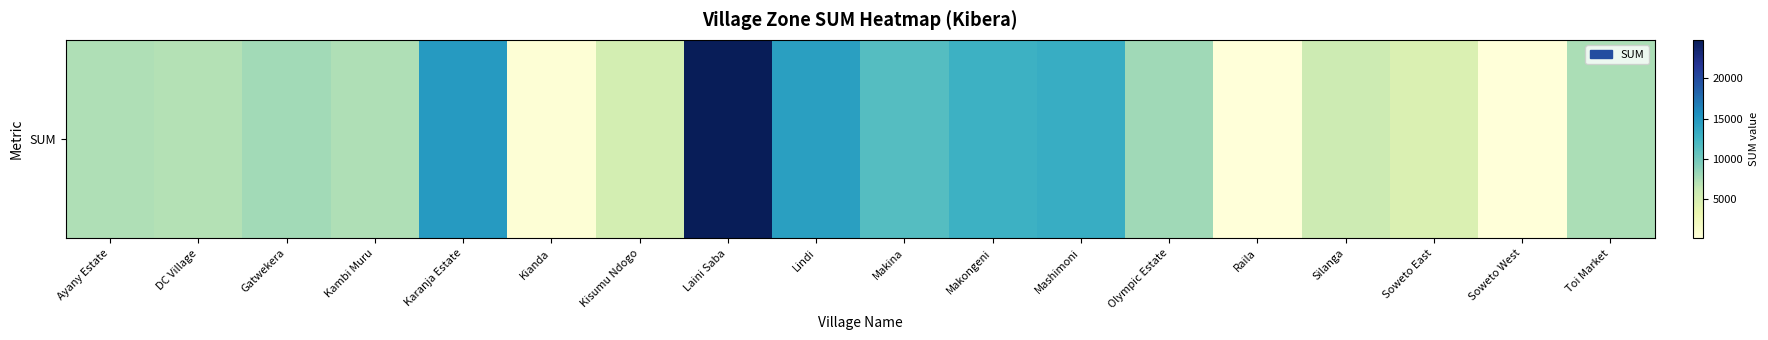

What is the average value?

8522.8